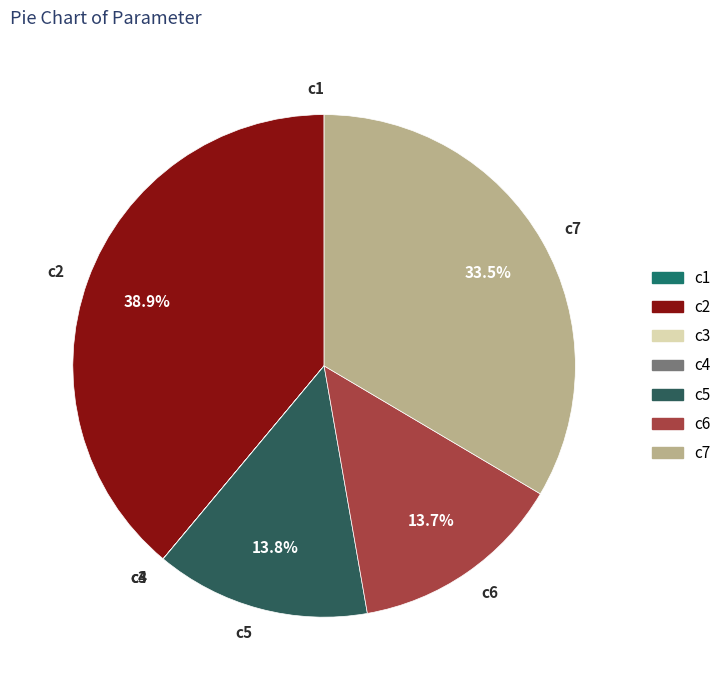

Is the sum of c6 and c7 greater than half?

No